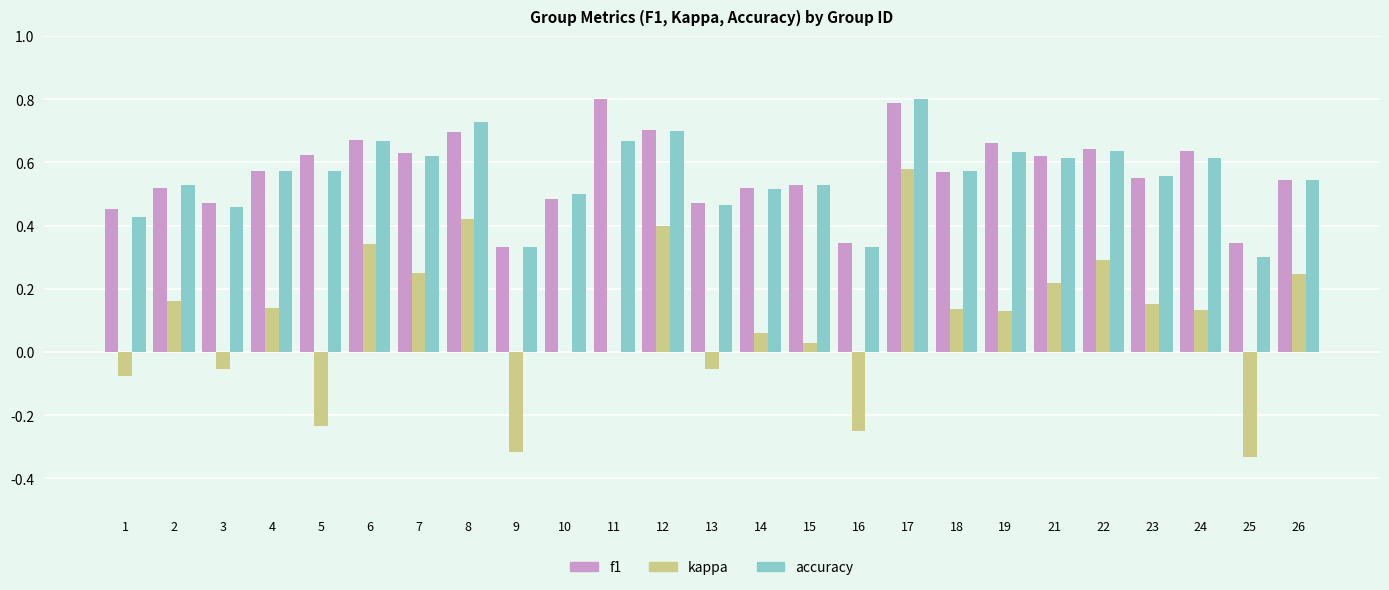

True or false: f1 has a value of 0.4 at 22.

False